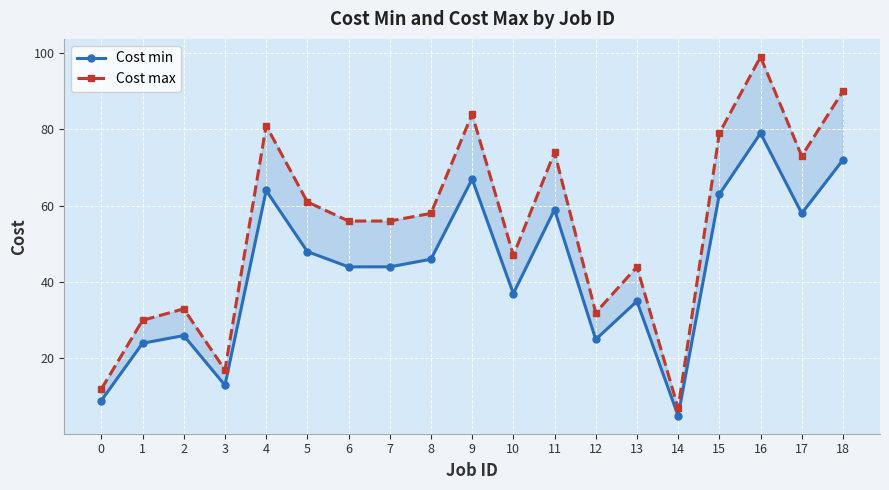

True or false: Cost max has more than 2 interior local peaks.

True